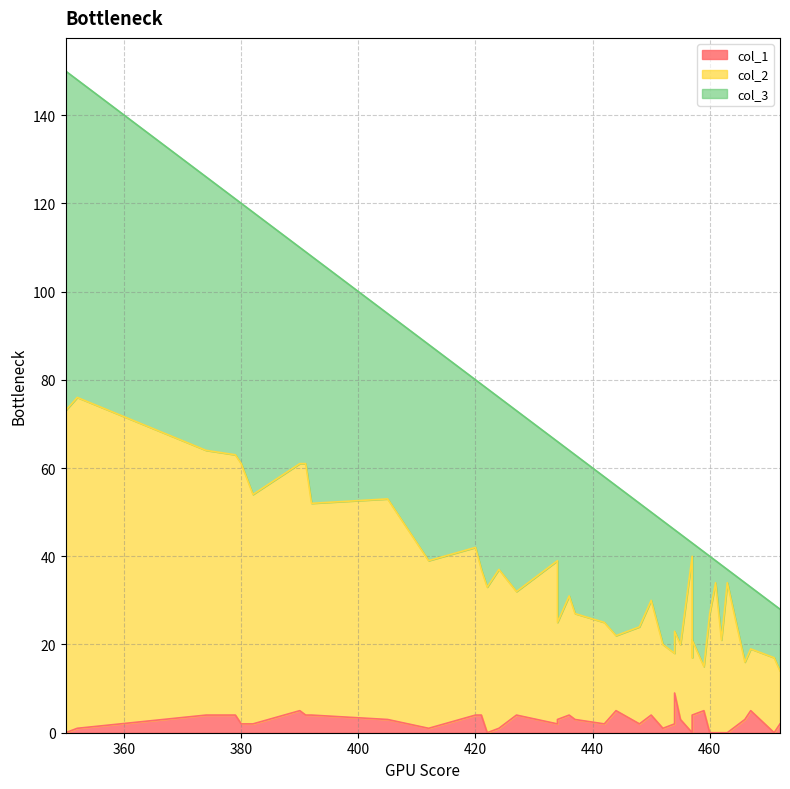

Which series has the largest total across all categories?

col_3